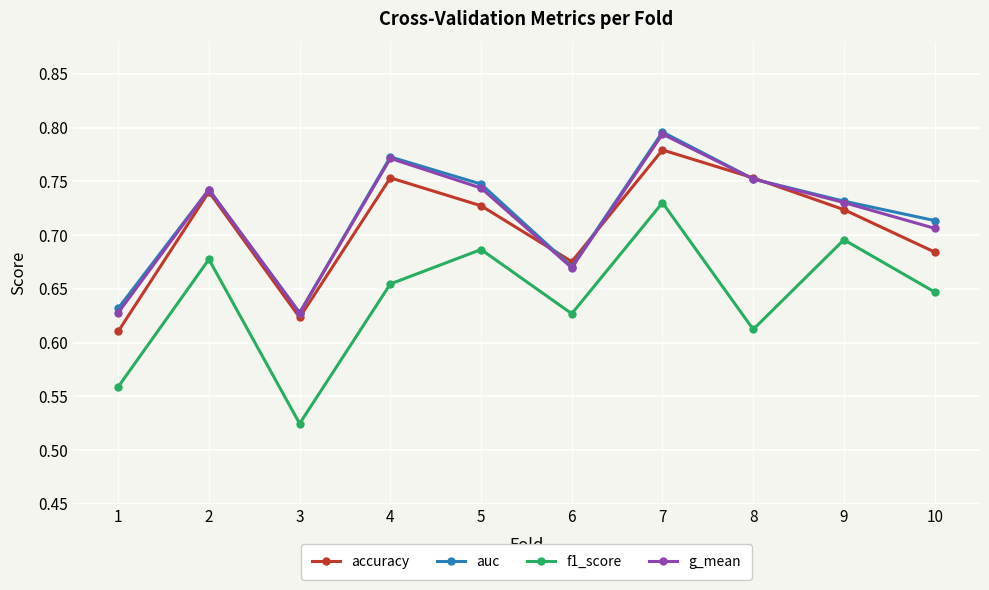

At 1, list the series in order from smallest to largest.

f1_score, accuracy, g_mean, auc